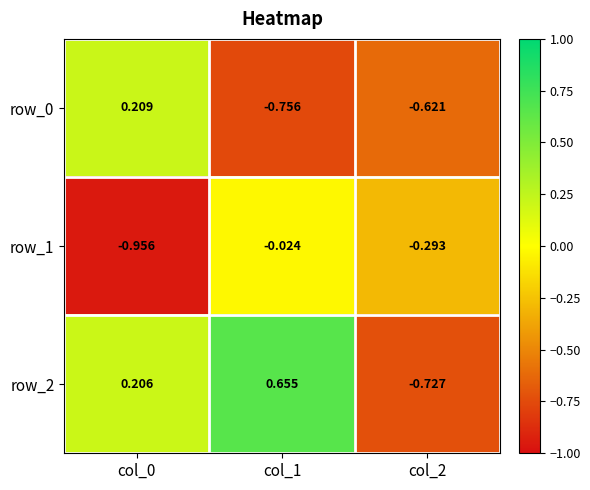

Is the value of row_2 at col_1 greater than the value of row_1 at col_1?

Yes